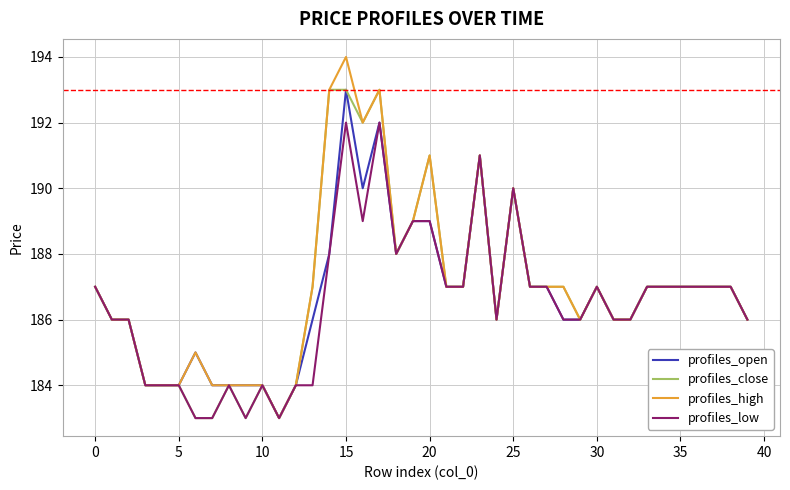

What is the maximum value shown in the chart?

194